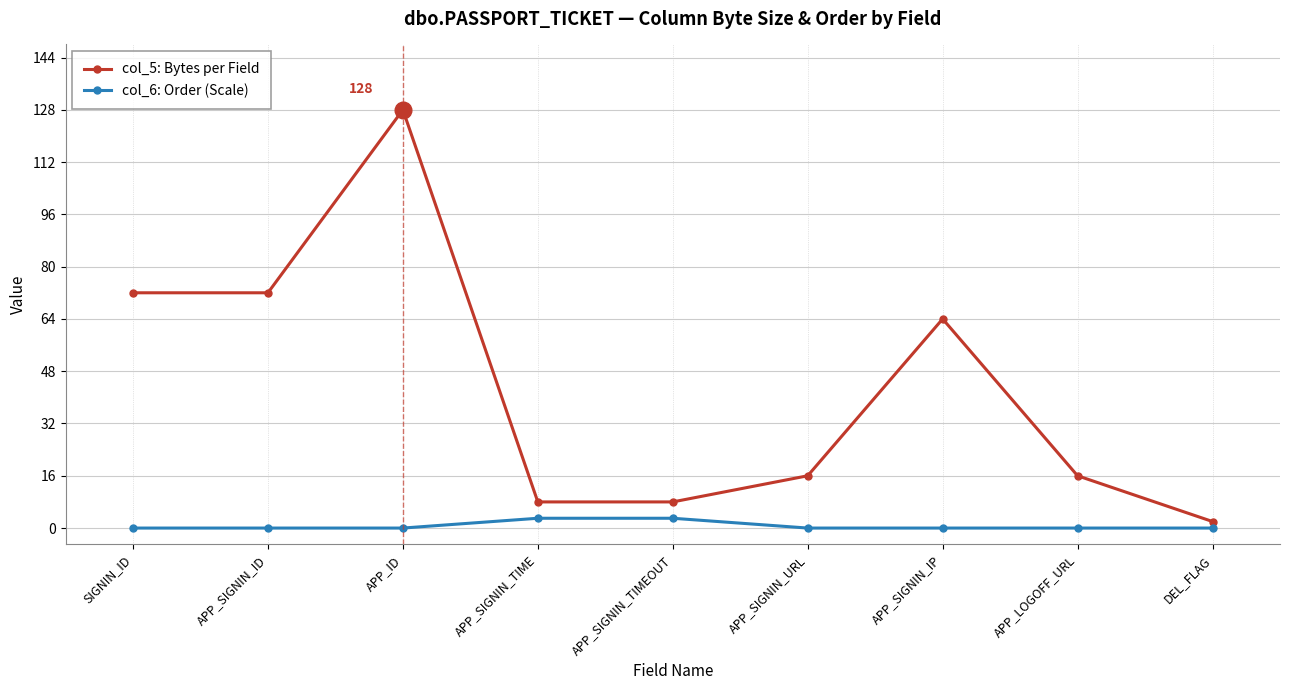

What are all the series names shown in the legend?

col_5: Bytes per Field, col_6: Order (Scale)